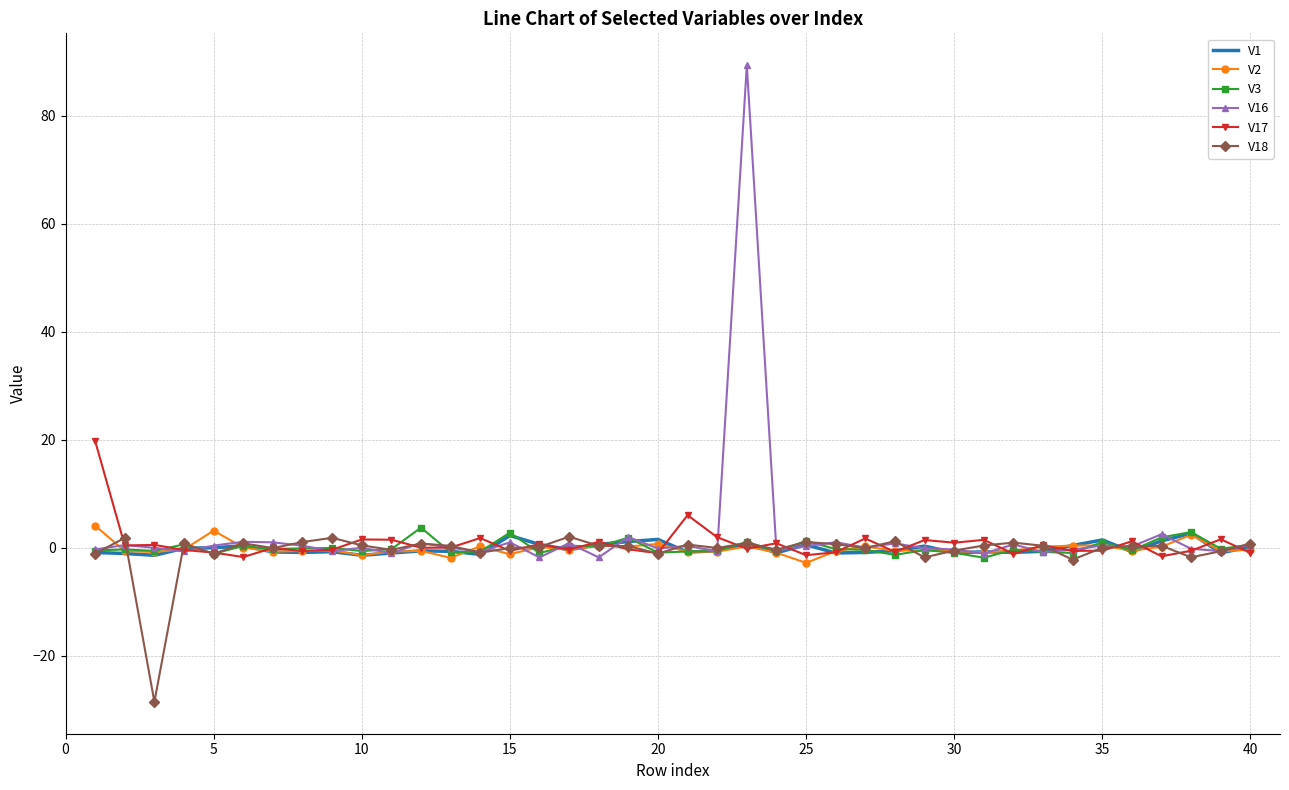

What is the minimum value for V18?

-28.6